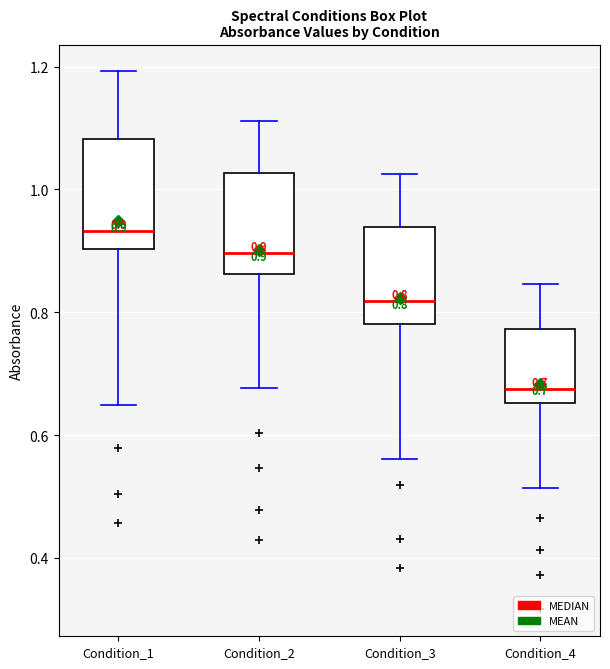

Which box has the lowest median line?

Condition_4